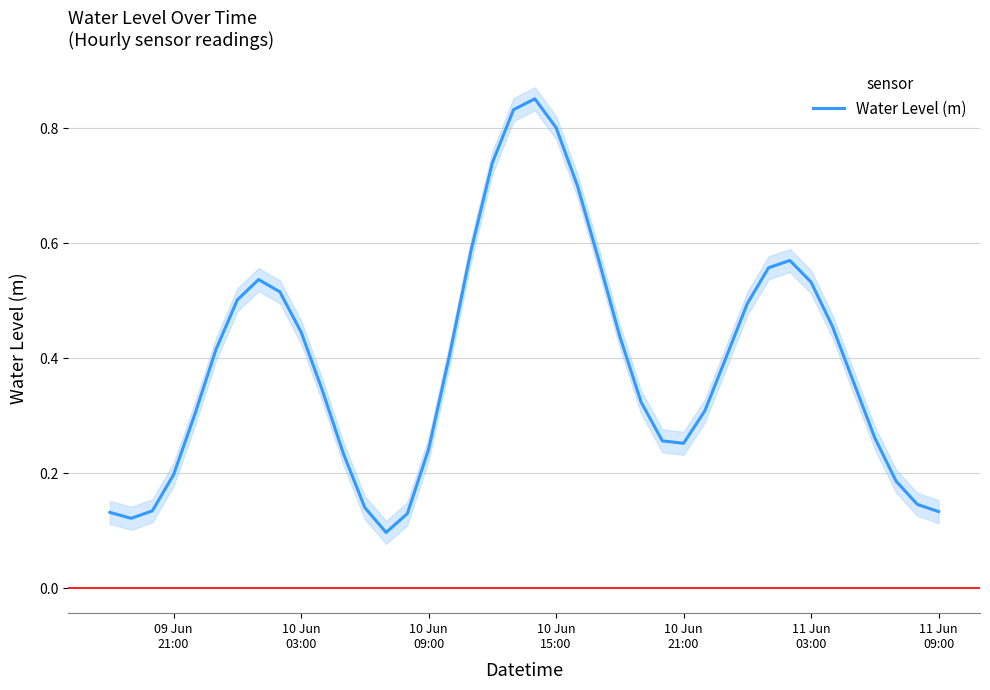

Reading left to right, extract all data points from this chart.

0.1	0.1	0.1	0.2	0.3	0.4	0.5	0.5	0.5	0.4	0.3	0.2	0.1	0.1	0.1	0.2	0.4	0.6	0.7	0.8	0.9	0.8	0.7	0.6	0.4	0.3	0.3	0.3	0.3	0.4	0.5	0.6	0.6	0.5	0.5	0.4	0.3	0.2	0.1	0.1